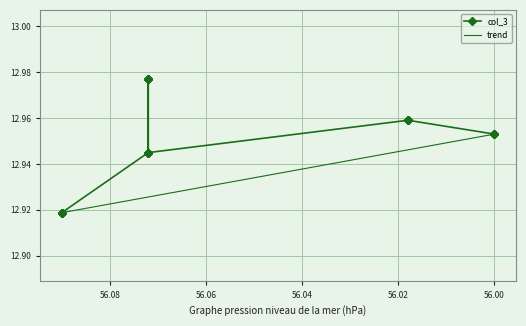

What is the minimum value shown in the chart?

12.9